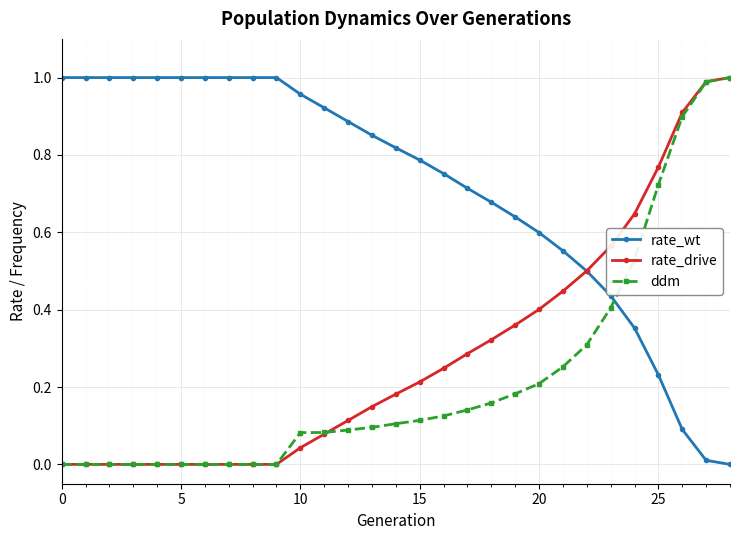

Which series has the largest total across all categories?

rate_wt